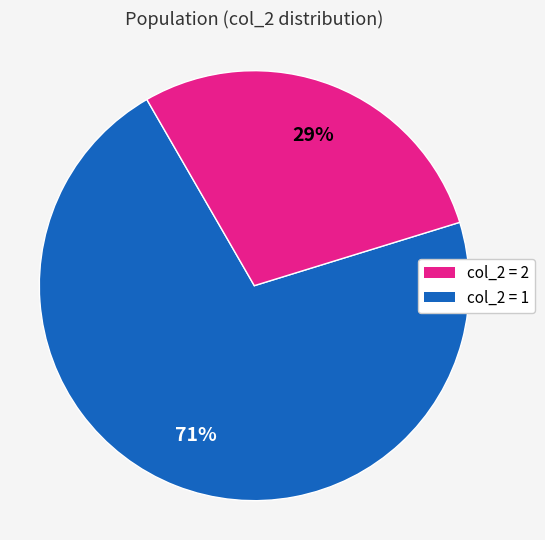

Is there any slice that represents more than half of the pie?

Yes